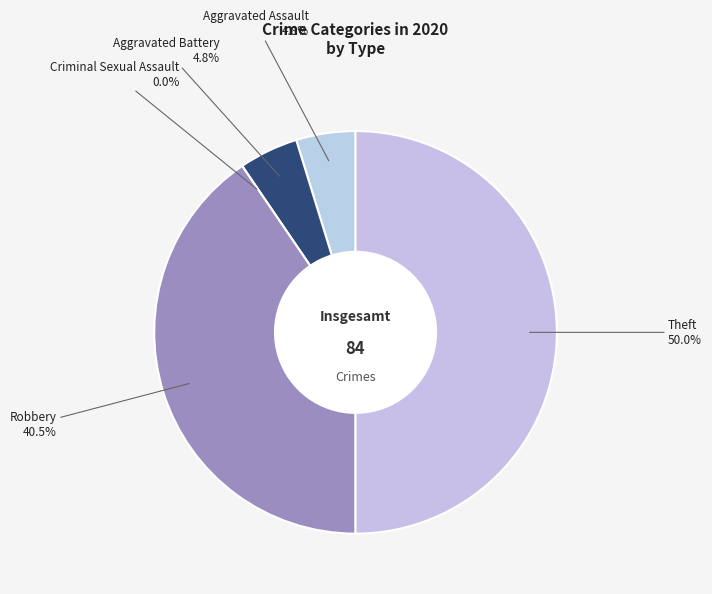

What is the total percentage of Theft and Robbery?

90.5%